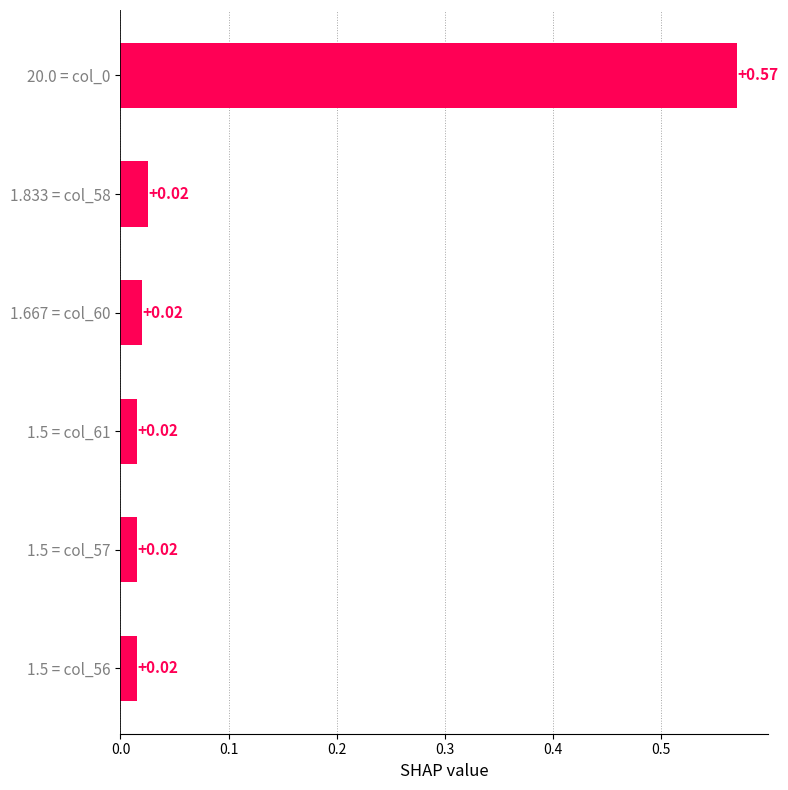

Count the number of categories in the chart.

6